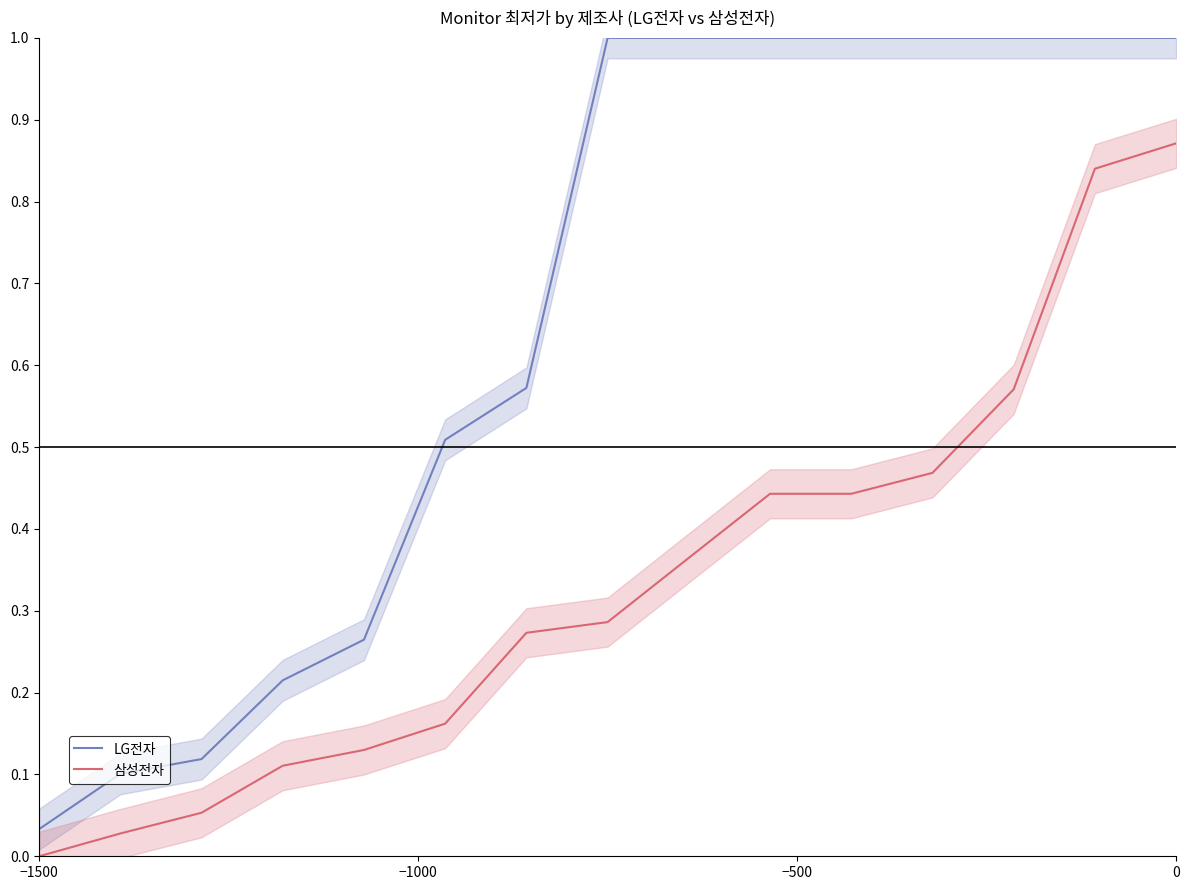

True or false: LG전자 and 삼성전자 cross at least once.

False